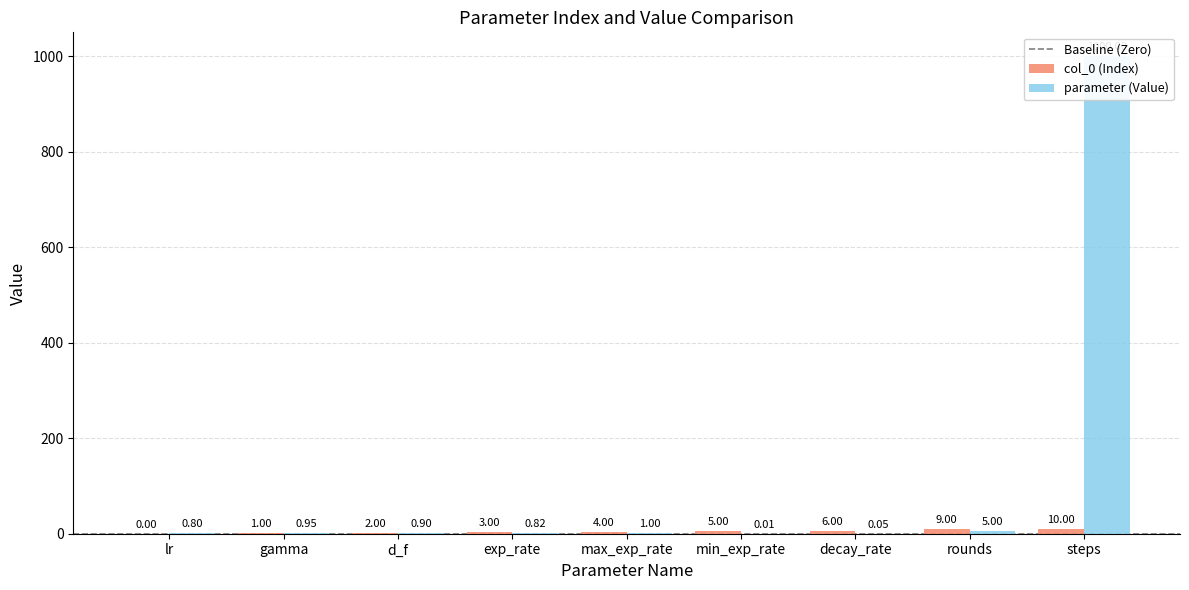

Does the chart contain any negative values?

No